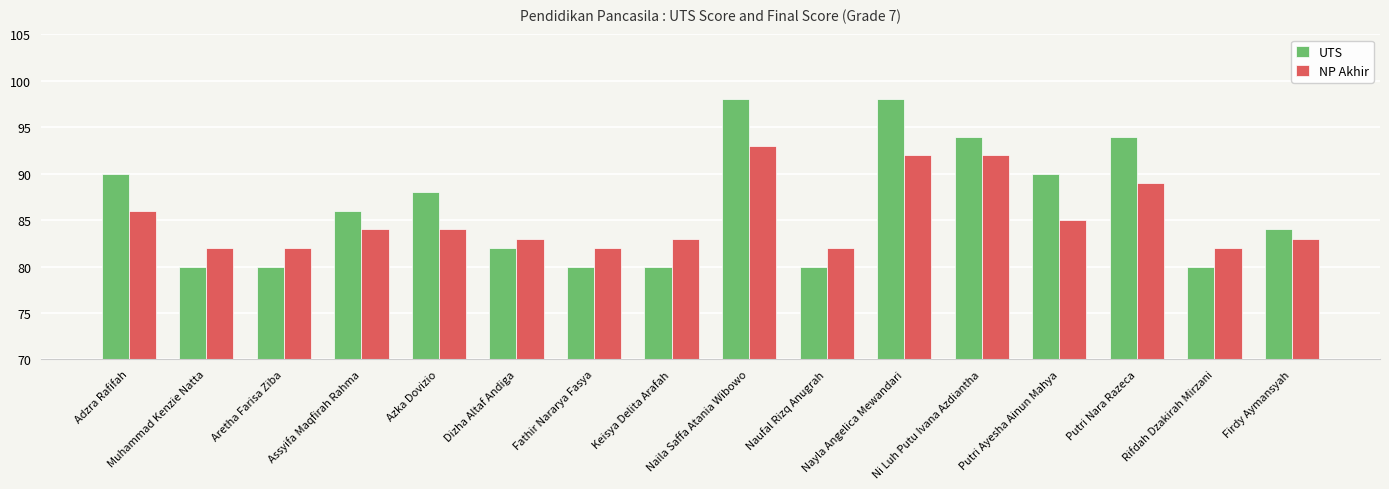

Where does the NP Akhir series first go above 84?

Adzra Rafifah